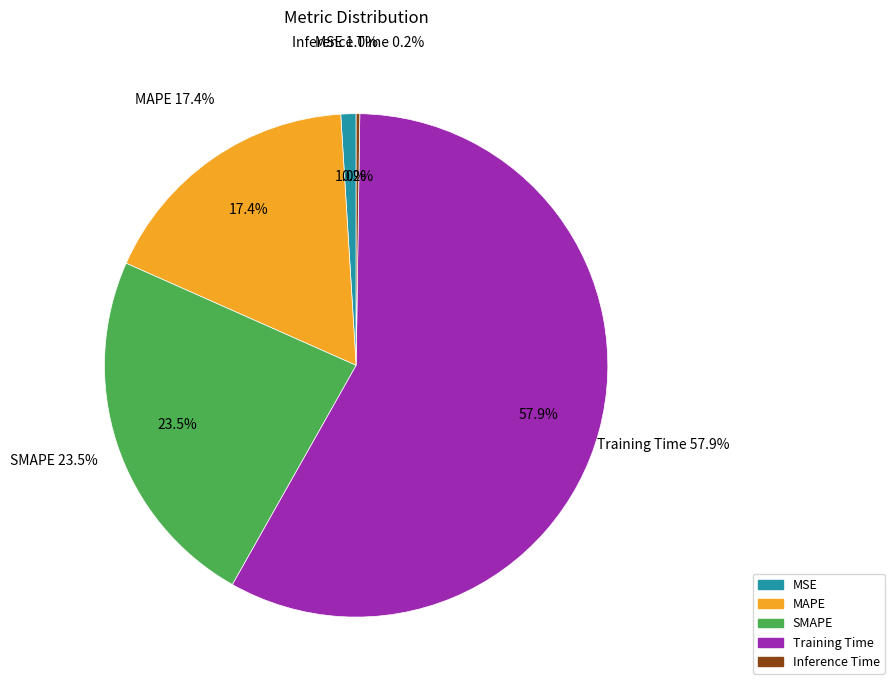

To the nearest percent, what is the average slice percentage?

20%